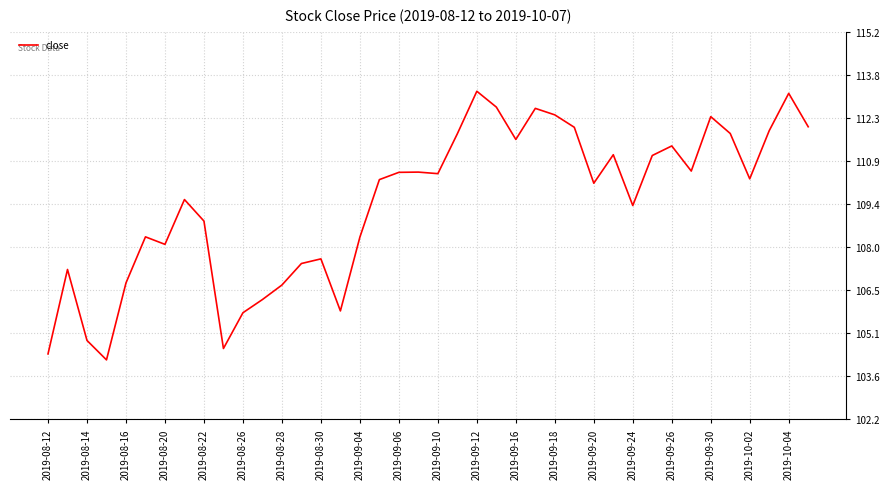

What is the difference between the maximum and minimum values?

9.0